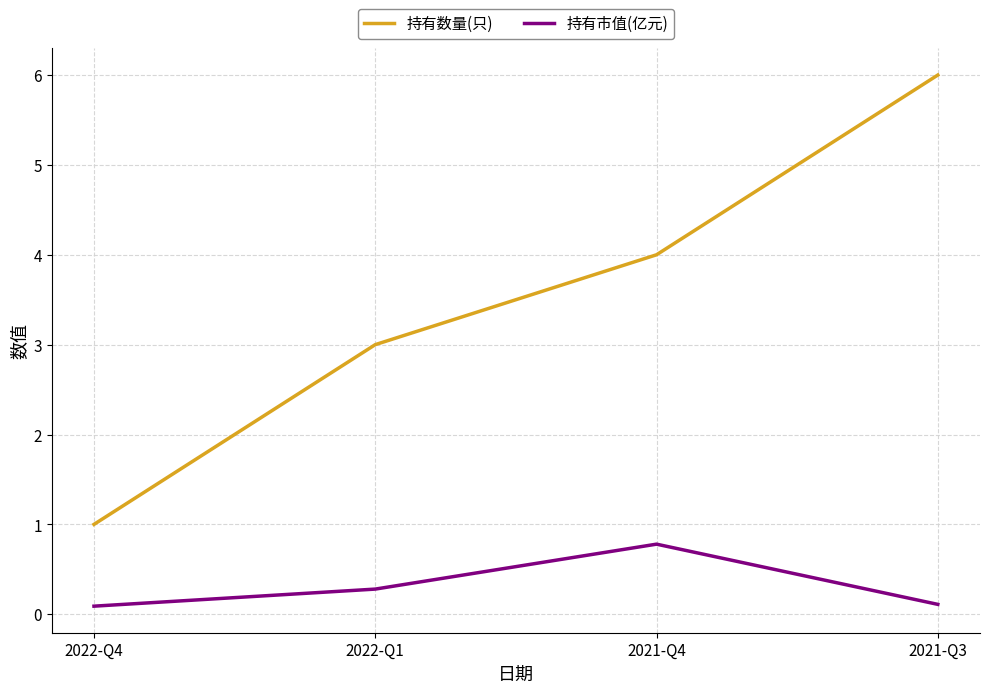

What are all the series names shown in the legend?

持有数量(只), 持有市值(亿元)